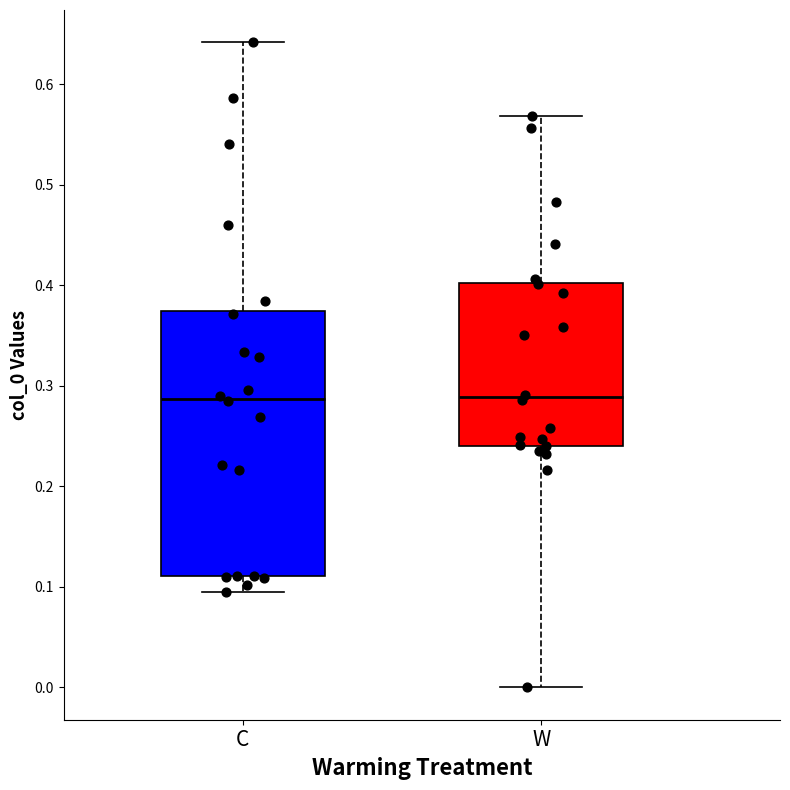

Where does the median line of the box for W sit on the y-axis? The values are not printed on the chart, so give them approximately, as read against the axis.

0.29